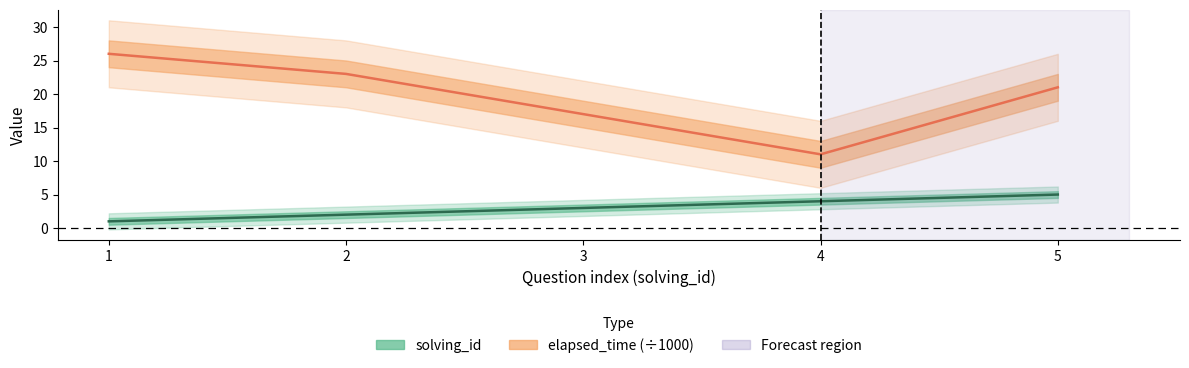

Does the chart have visible grid lines?

No